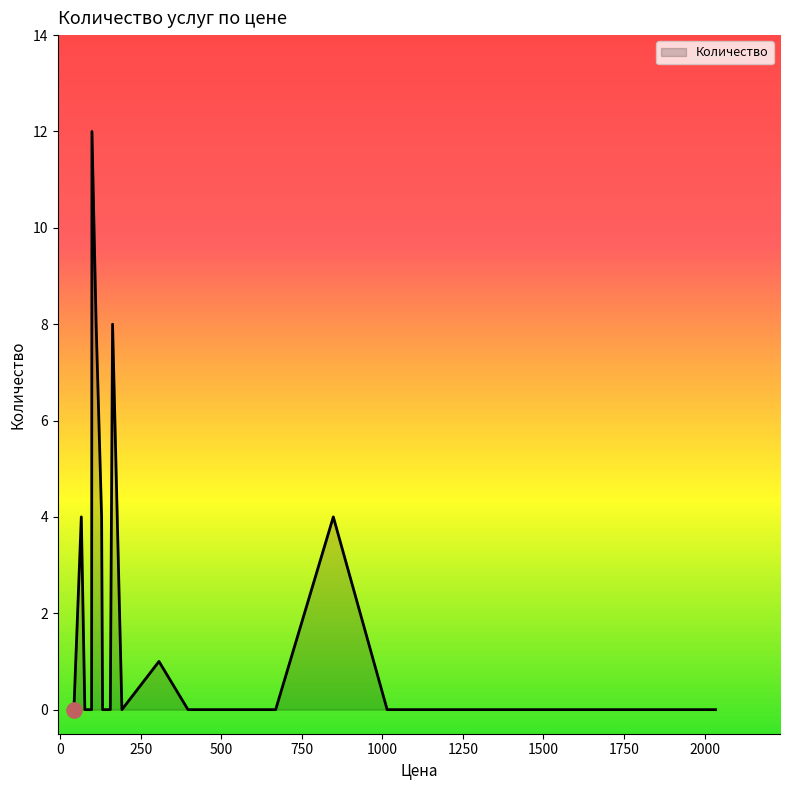

What is the difference between the maximum and minimum values?

12